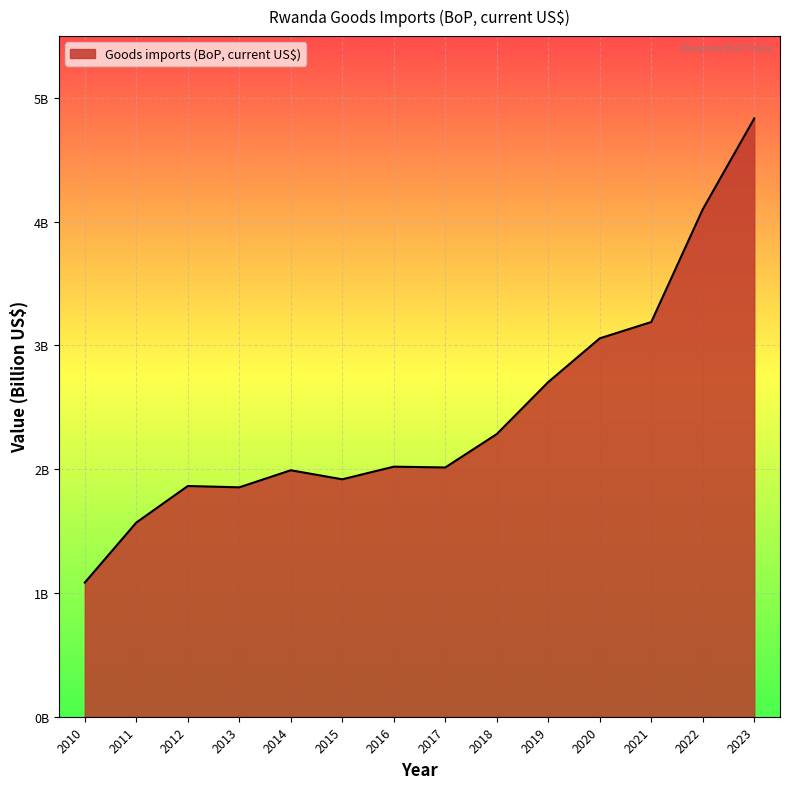

What is the value of the 4th point from the left?

1.9